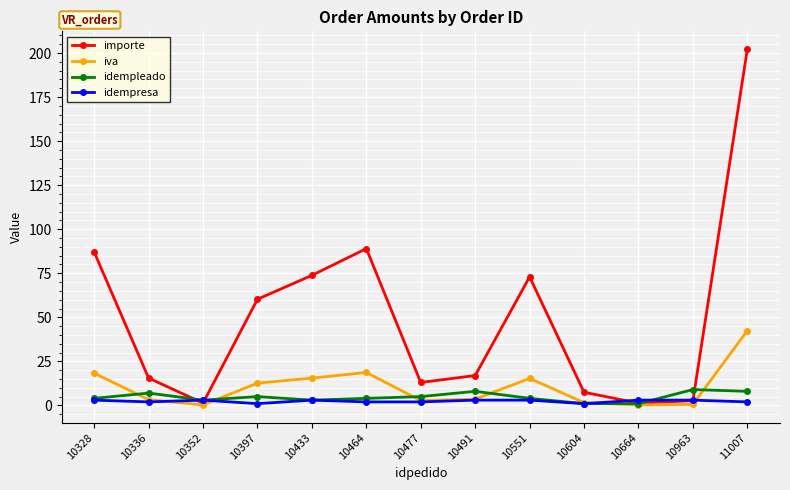

Is the value of idempleado at 10664 greater than the value of iva at 10336?

No